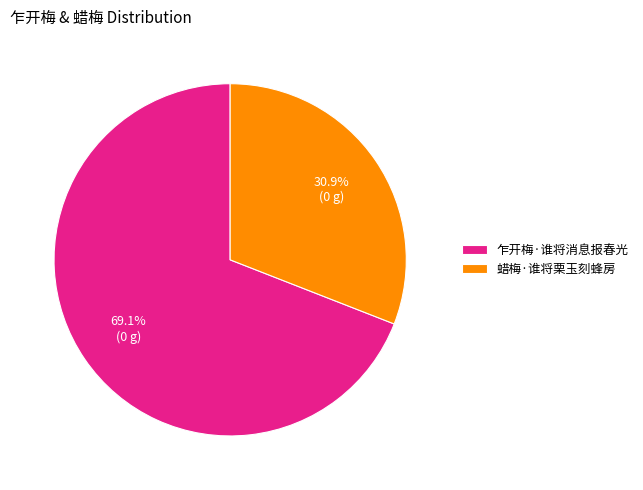

Does any single category account for the majority?

Yes